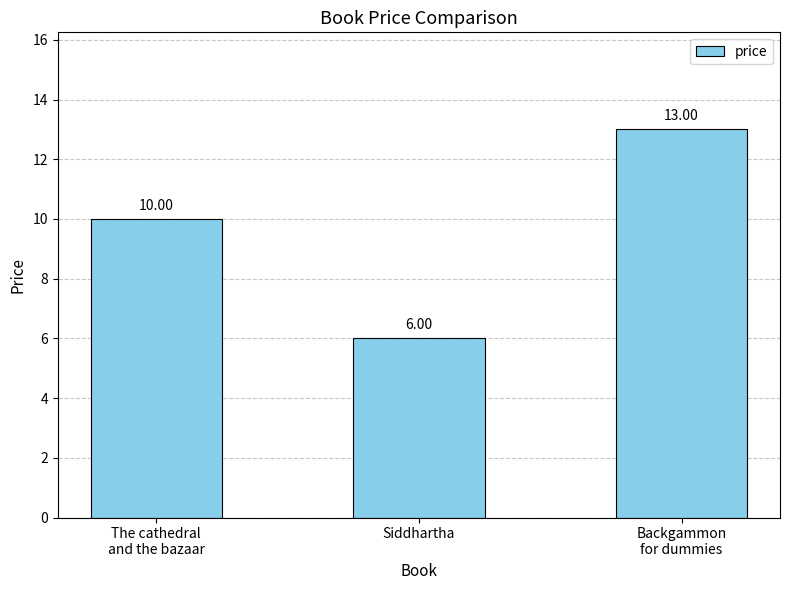

What is the average value?

10